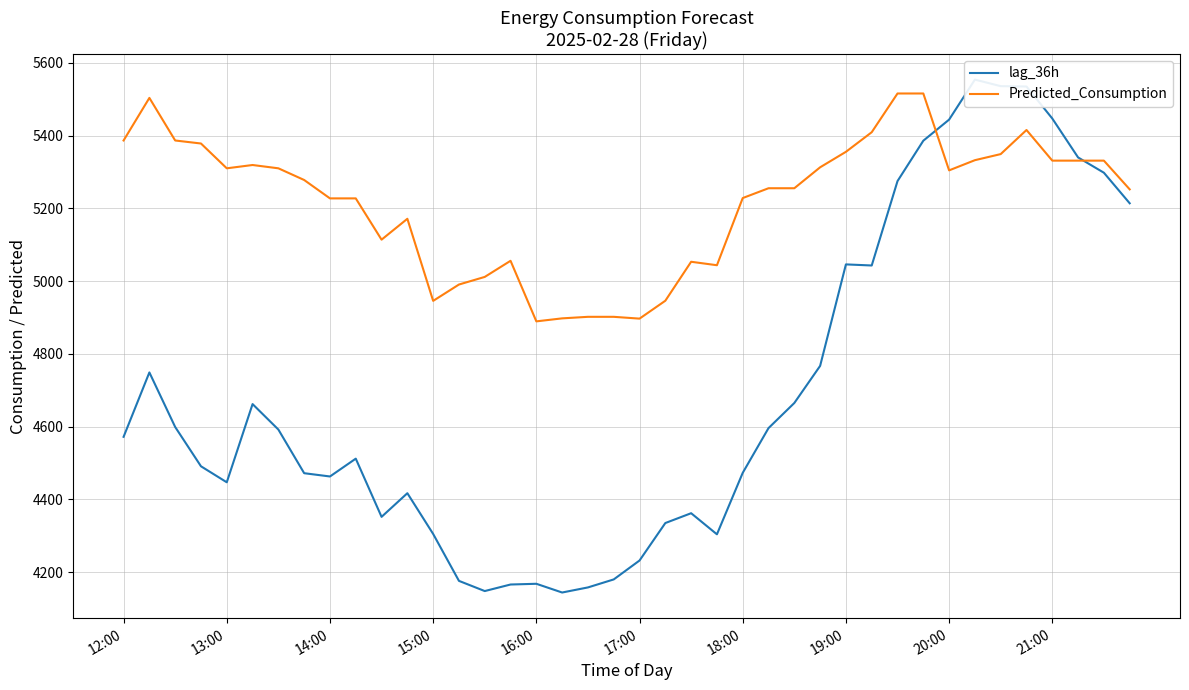

What is the lowest value of the Predicted_Consumption series?

4889.4